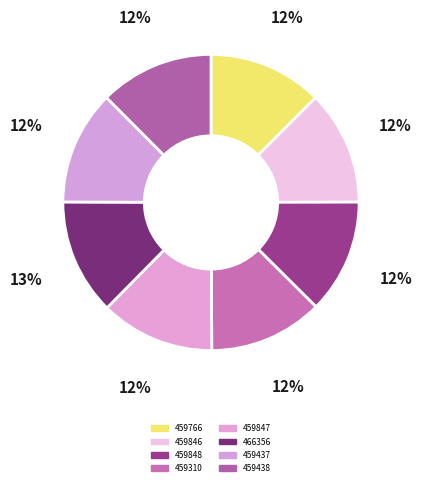

How many slices are in this pie chart?

8